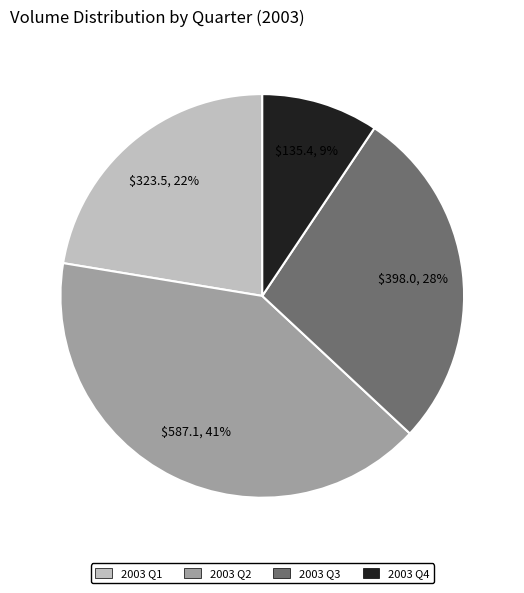

Rank the categories by value from lowest to highest.

2003 Q4, 2003 Q1, 2003 Q3, 2003 Q2